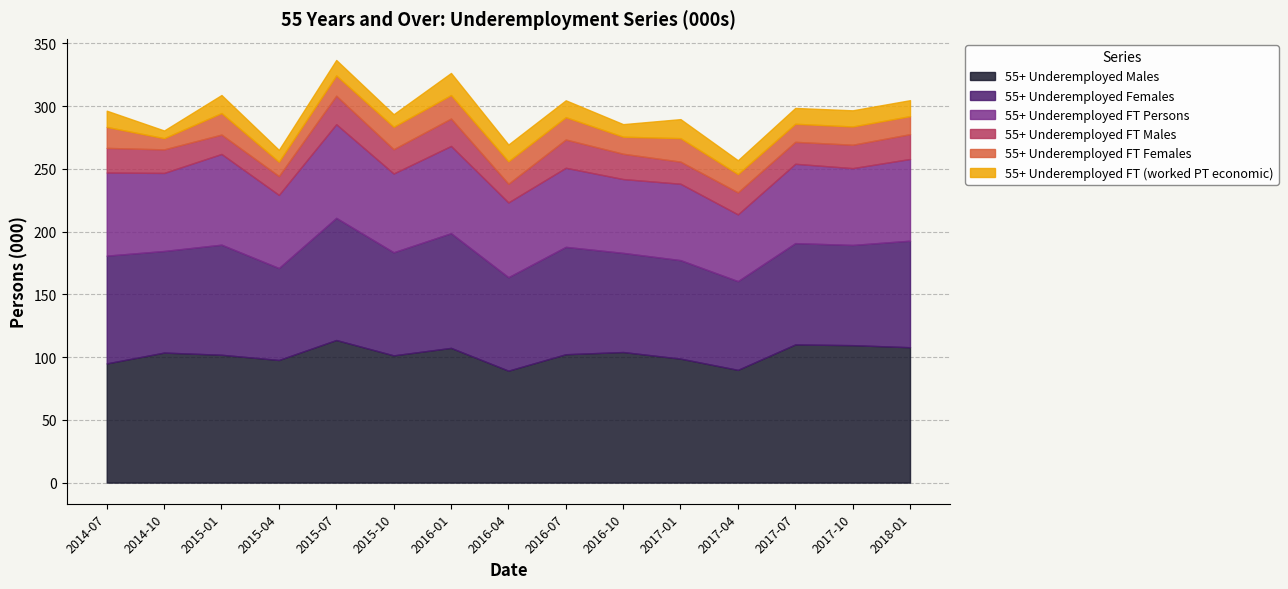

True or false: 55+ Underemployed Males and 55+ Underemployed FT Persons intersect in this chart.

False